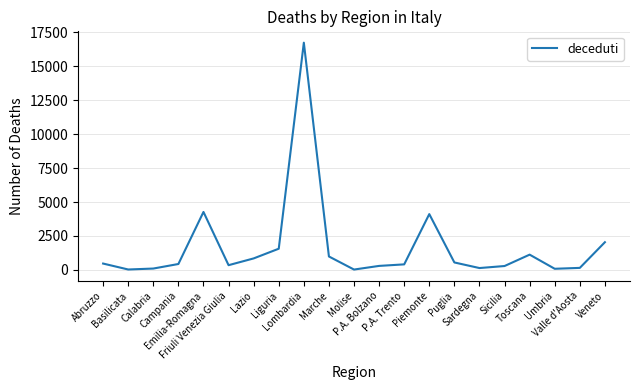

What is the difference between the maximum and minimum values?

16725